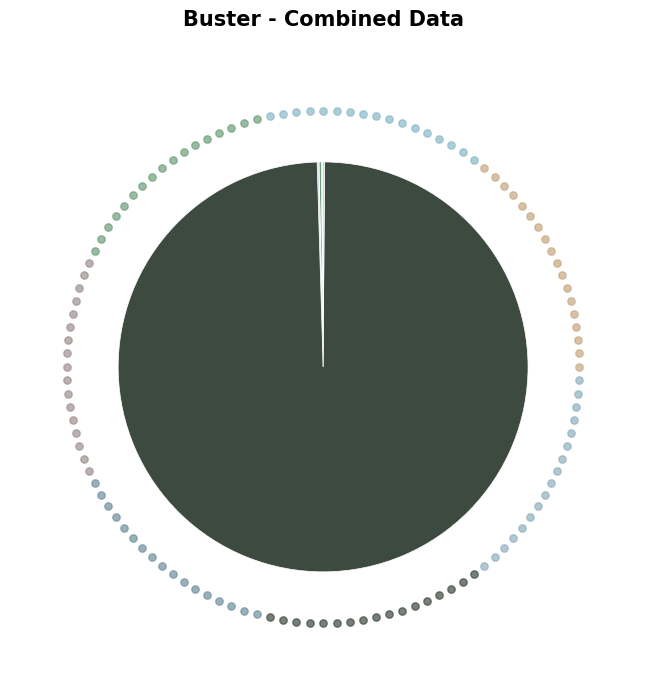

True or false: spirochaetes accounts for 1% of the total.

False